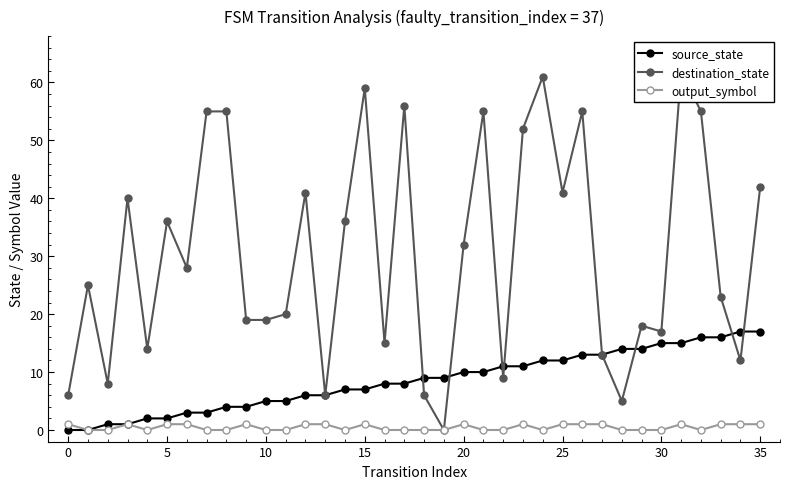

What is the total value across all series at 14?

43